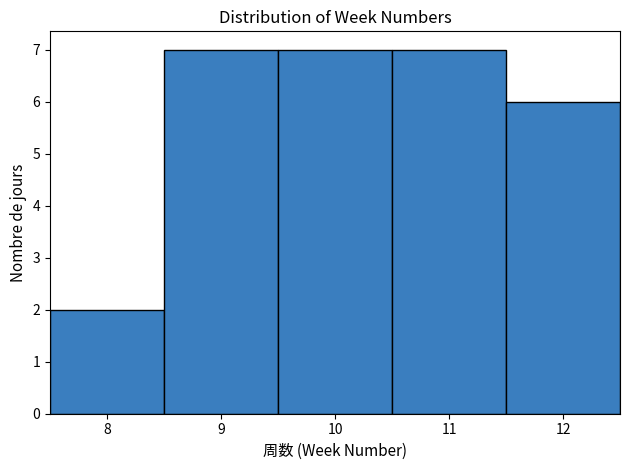

Reading left to right, list every bar in this chart as the range it spans on the x-axis followed by its height. The values are not printed on the chart, so give them approximately, as read against the axis.

7.5 to 8.5: 2
8.5 to 9.5: 7
9.5 to 10.5: 7
10.5 to 11.5: 7
11.5 to 12.5: 6